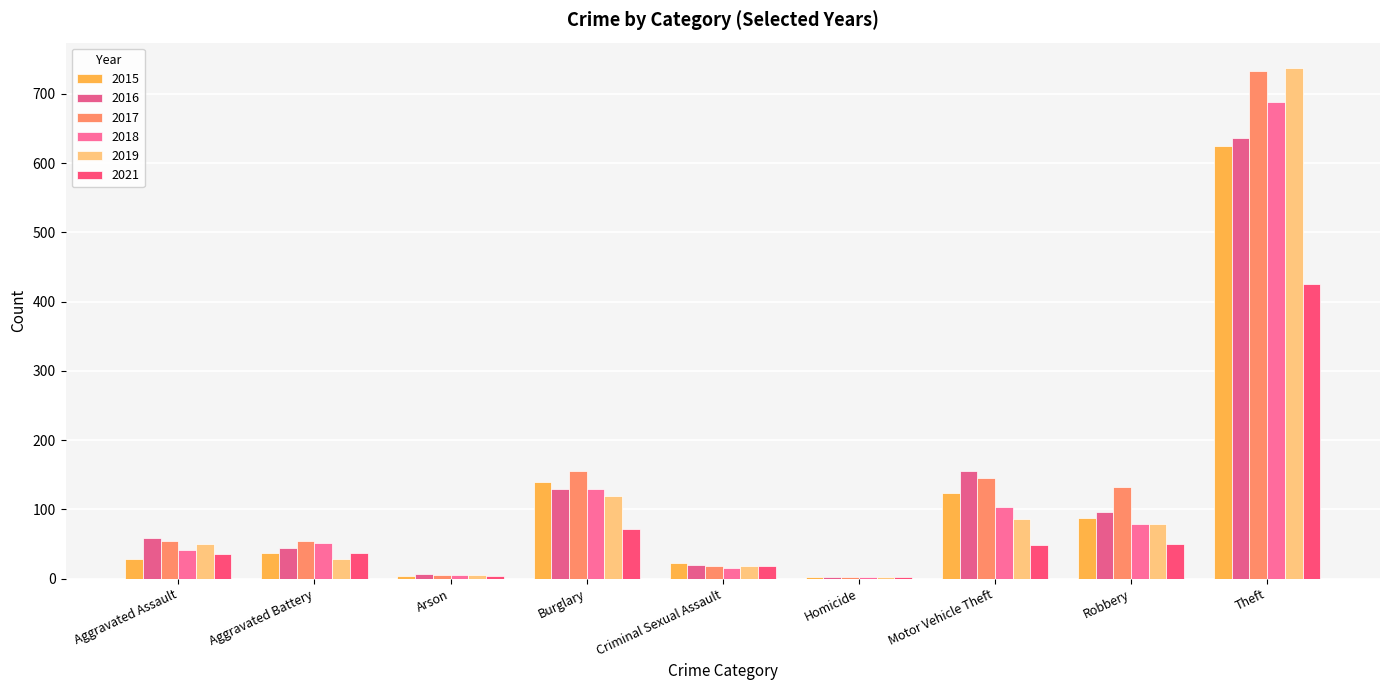

Are the bars grouped side by side (vs. stacked)?

Yes